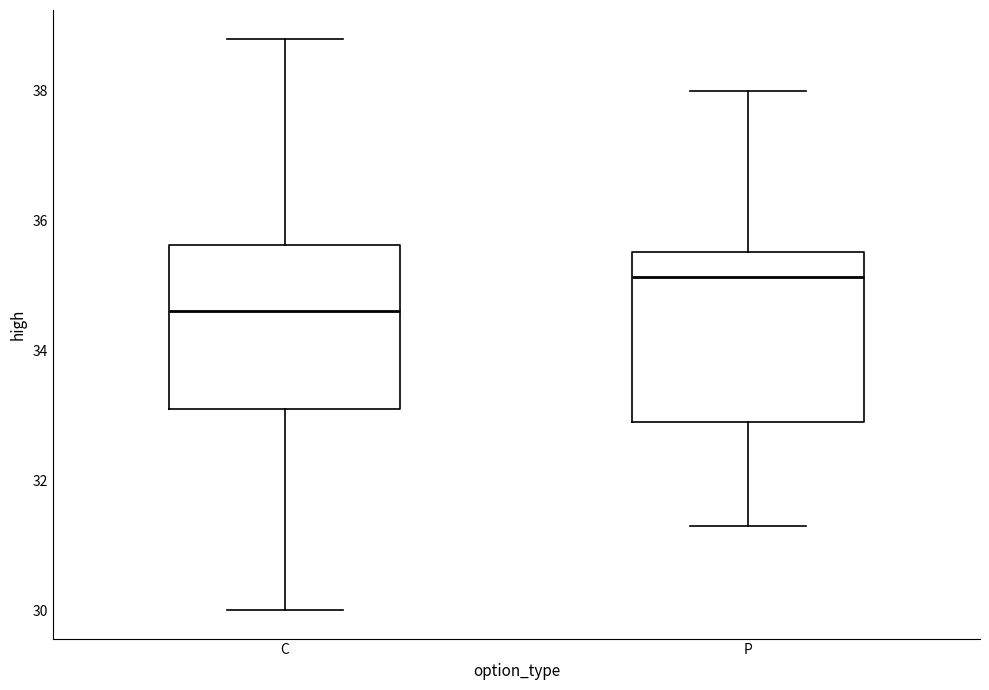

Reading left to right, transcribe this box plot: for each box, give where its median line is, the range the box spans, and where its two whiskers end, as read against the y-axis. The values are not printed on the chart, so give them approximately, as read against the axis.

C: median 34.6, box 33.2 to 35.6, whiskers 30.0 to 38.8
P: median 35.2, box 33.0 to 35.6, whiskers 31.4 to 38.0